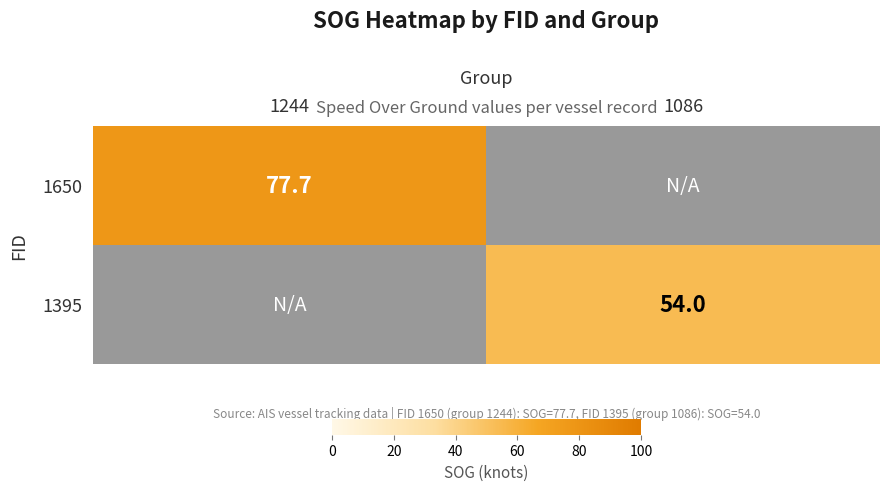

Where is 1650 nearest to the value 77?

1244